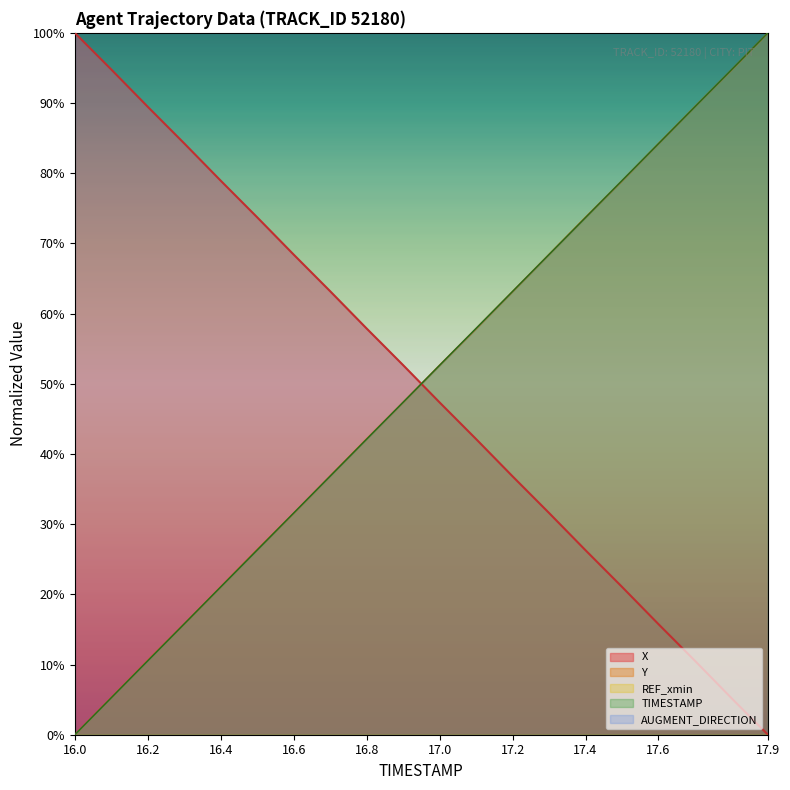

At how many categories does at least one series exceed 83?

20